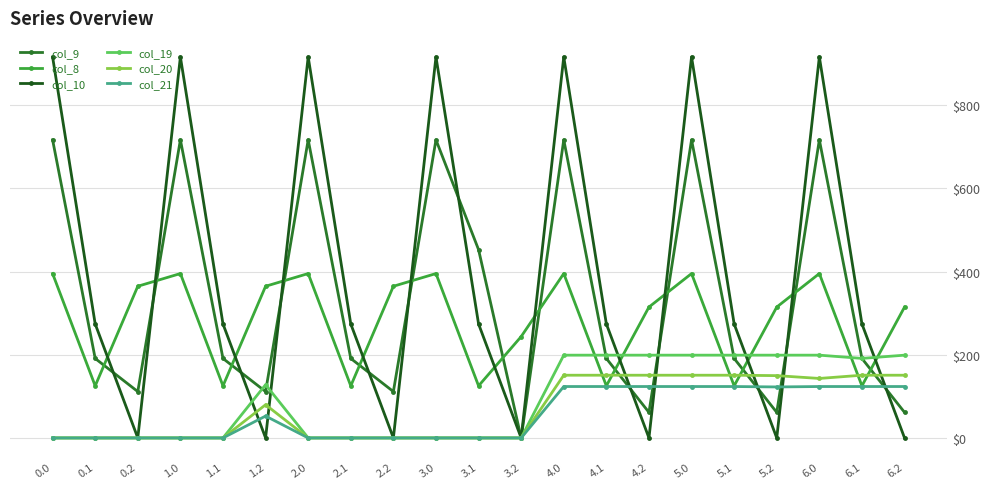

Reading left to right, list all the values displayed in this chart.

col_9: 0.0=716.9	0.1=191.1	0.2=111.5	1.0=716.9	1.1=191.1	1.2=111.5	2.0=716.9	2.1=191.1	2.2=111.5	3.0=716.9	3.1=452.7	3.2=0.0	4.0=716.9	4.1=191.1	4.2=61.5	5.0=716.9	5.1=191.1	5.2=61.5	6.0=716.9	6.1=191.1	6.2=61.5
col_8: 0.0=395.3	0.1=125.2	0.2=364.7	1.0=395.3	1.1=125.2	1.2=364.7	2.0=395.3	2.1=125.2	2.2=364.7	3.0=395.3	3.1=125.2	3.2=243.7	4.0=395.3	4.1=125.2	4.2=314.7	5.0=395.3	5.1=125.2	5.2=314.7	6.0=395.3	6.1=125.2	6.2=314.7
col_10: 0.0=916.2	0.1=274.1	0.2=0.0	1.0=916.2	1.1=274.1	1.2=0.0	2.0=916.2	2.1=274.1	2.2=0.0	3.0=916.2	3.1=274.1	3.2=0.0	4.0=916.2	4.1=274.1	4.2=0.0	5.0=916.2	5.1=274.1	5.2=0.0	6.0=916.2	6.1=274.1	6.2=0.0
col_19: 0.0=0.0	0.1=0.0	0.2=0.0	1.0=0.0	1.1=0.0	1.2=128.0	2.0=0.0	2.1=0.0	2.2=0.0	3.0=0.0	3.1=0.0	3.2=0.0	4.0=199.0	4.1=199.0	4.2=199.0	5.0=199.0	5.1=199.0	5.2=199.0	6.0=199.0	6.1=191.3	6.2=199.0
col_20: 0.0=0.0	0.1=0.0	0.2=0.0	1.0=0.0	1.1=0.0	1.2=79.8	2.0=0.0	2.1=0.0	2.2=0.0	3.0=0.0	3.1=0.0	3.2=0.0	4.0=150.8	4.1=150.8	4.2=150.8	5.0=150.8	5.1=150.8	5.2=149.8	6.0=143.0	6.1=150.8	6.2=150.8
col_21: 0.0=0.0	0.1=0.0	0.2=0.0	1.0=0.0	1.1=0.0	1.2=52.6	2.0=0.0	2.1=0.0	2.2=0.0	3.0=0.0	3.1=0.0	3.2=0.0	4.0=123.6	4.1=123.6	4.2=123.6	5.0=123.6	5.1=123.6	5.2=122.6	6.0=123.6	6.1=123.6	6.2=123.6